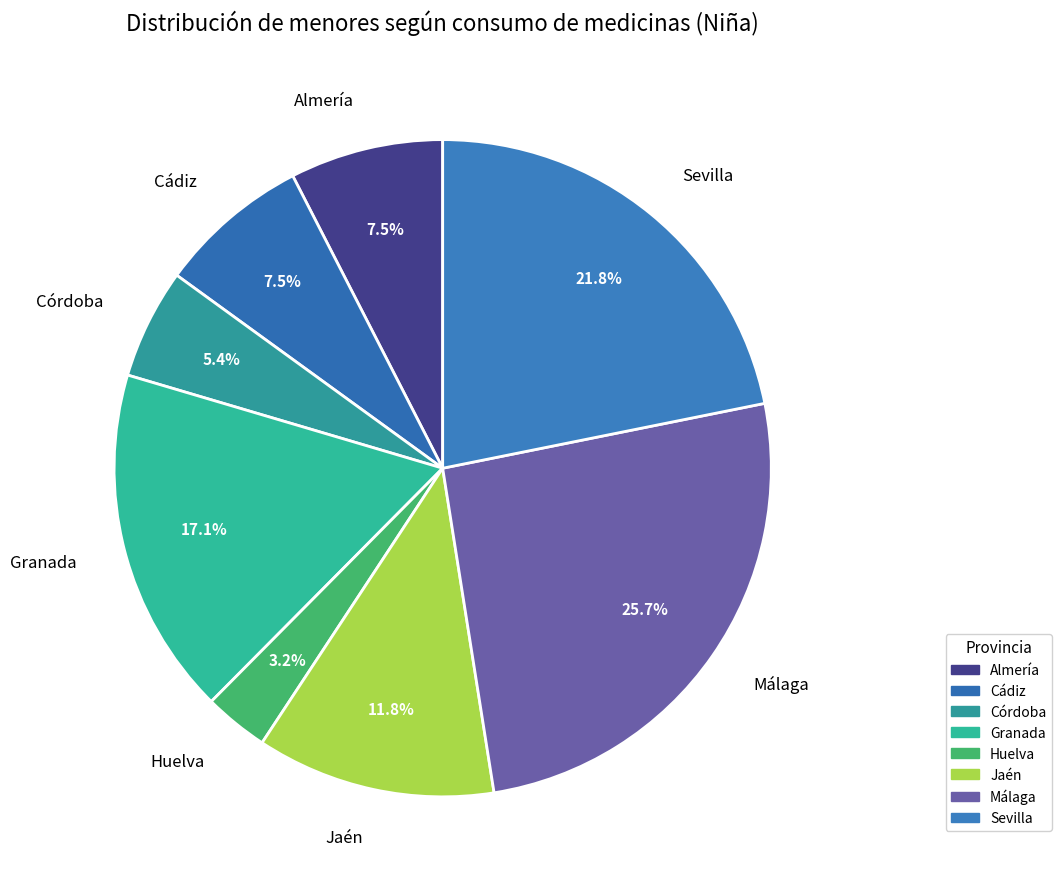

What is the largest slice in the pie chart?

Málaga